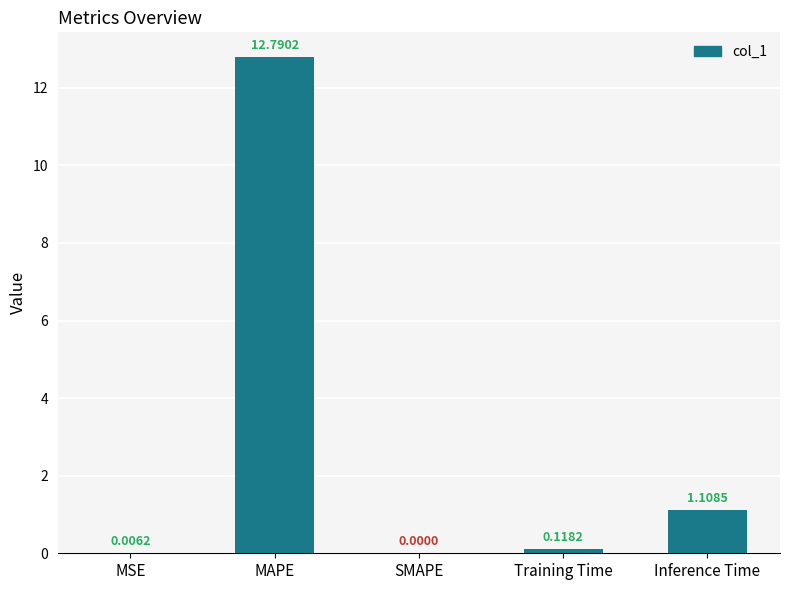

What is the sum of the values at Inference Time and MAPE?

13.9